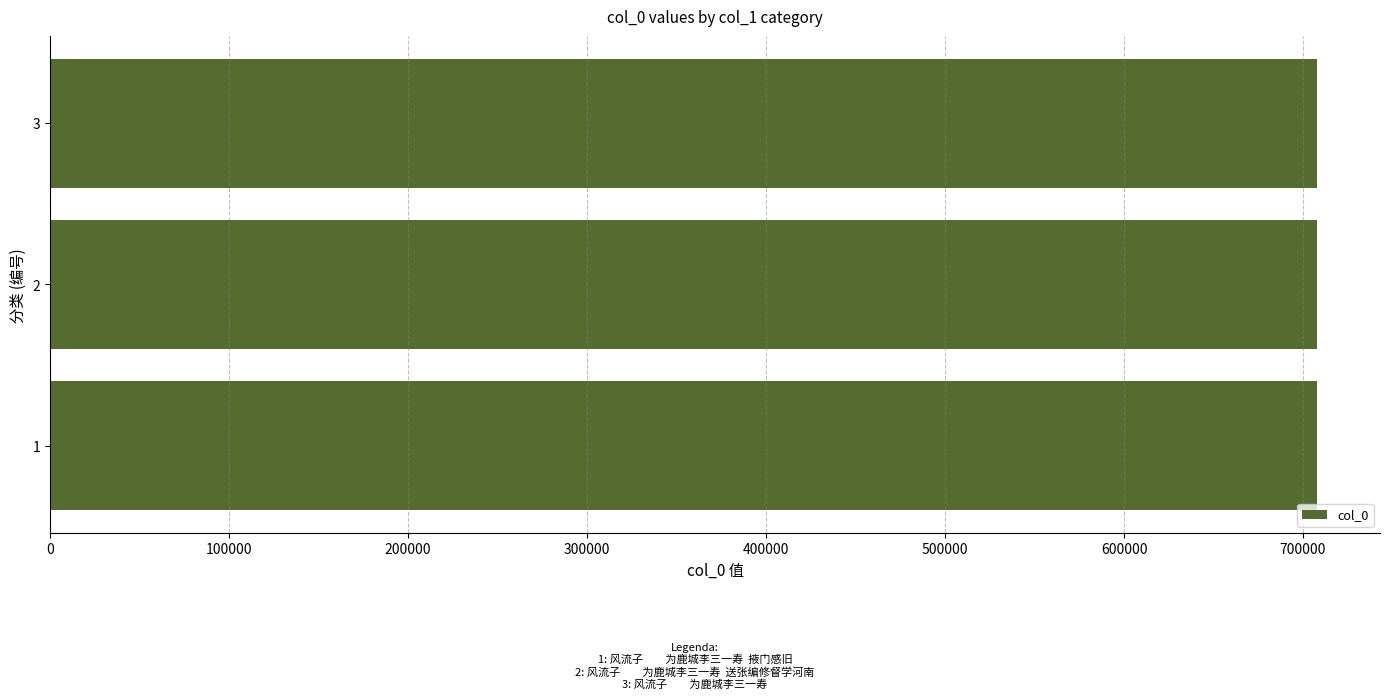

Count the number of data series in this chart.

1